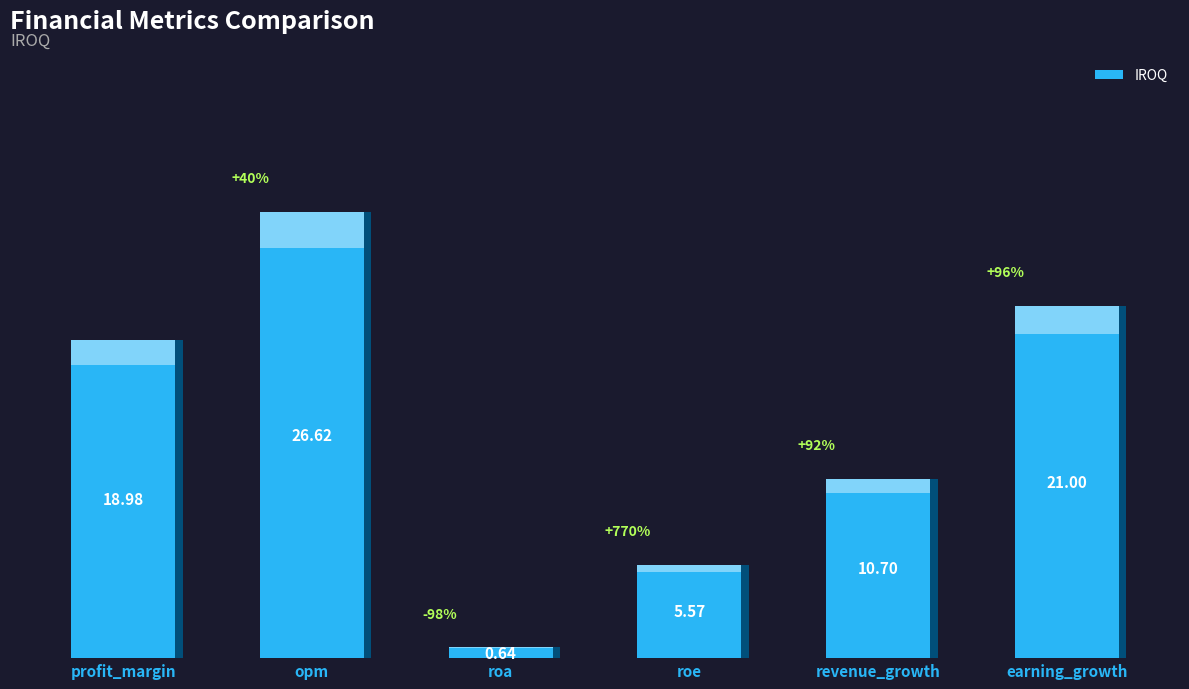

Reading left to right, extract all data points from this chart.

19.0	26.6	0.6	5.6	10.7	21.0